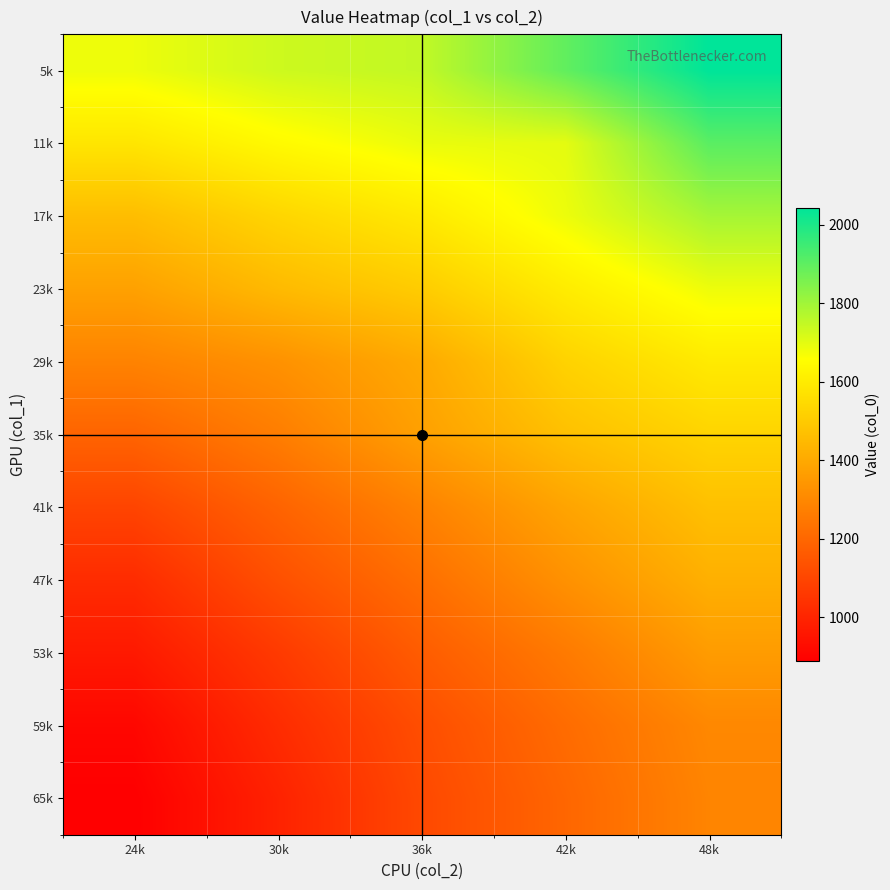

Which label corresponds to the smallest value in the chart?

24k